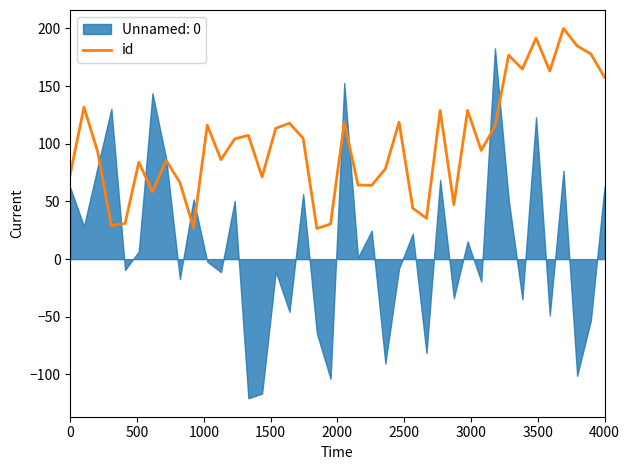

What is the highest value of the id series?

200.0